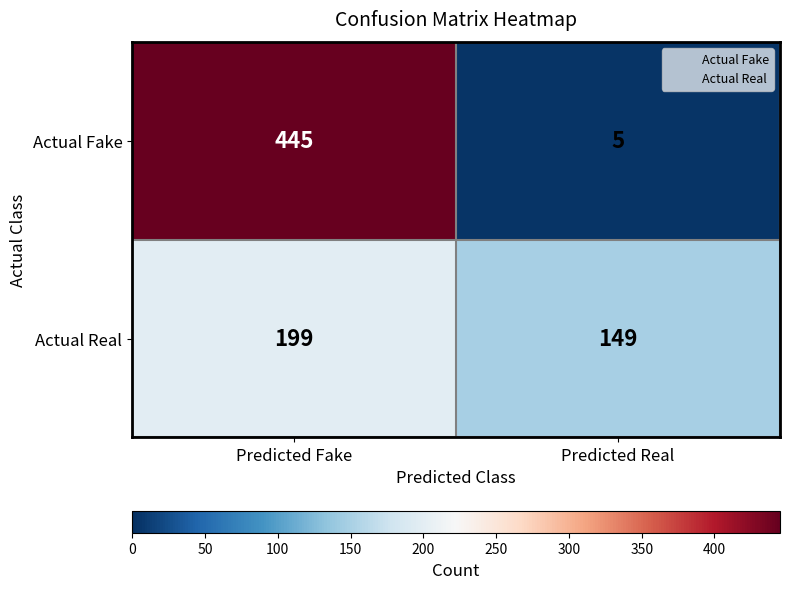

Is the value of Actual Fake at Predicted Real greater than the value of Actual Real at Predicted Real?

No